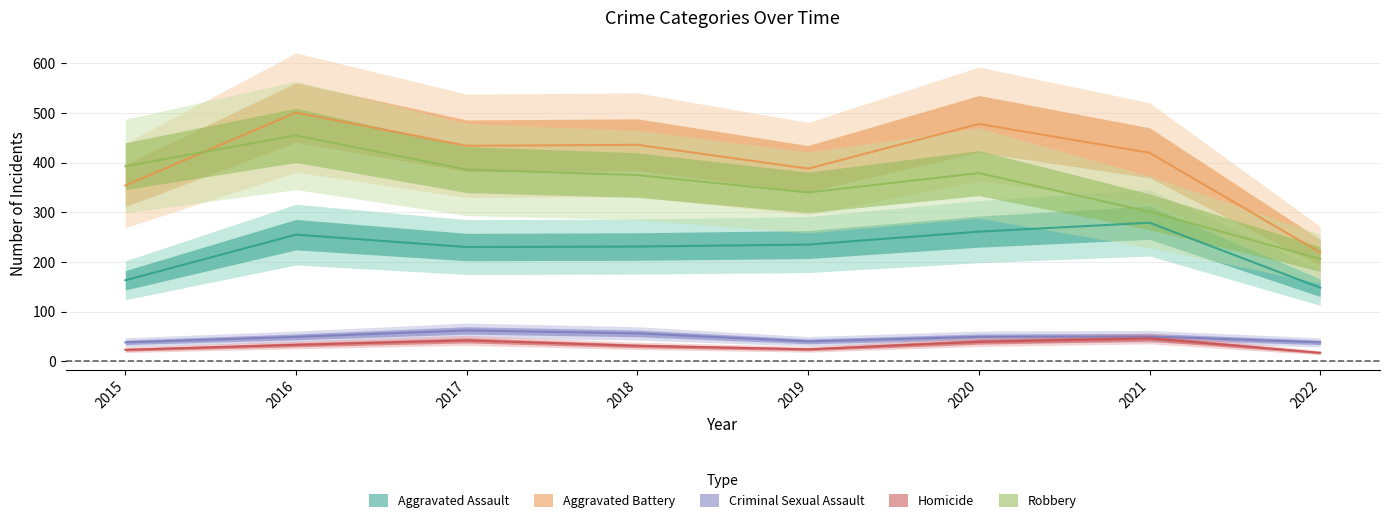

What is the difference between the highest and lowest values at 2018?

405